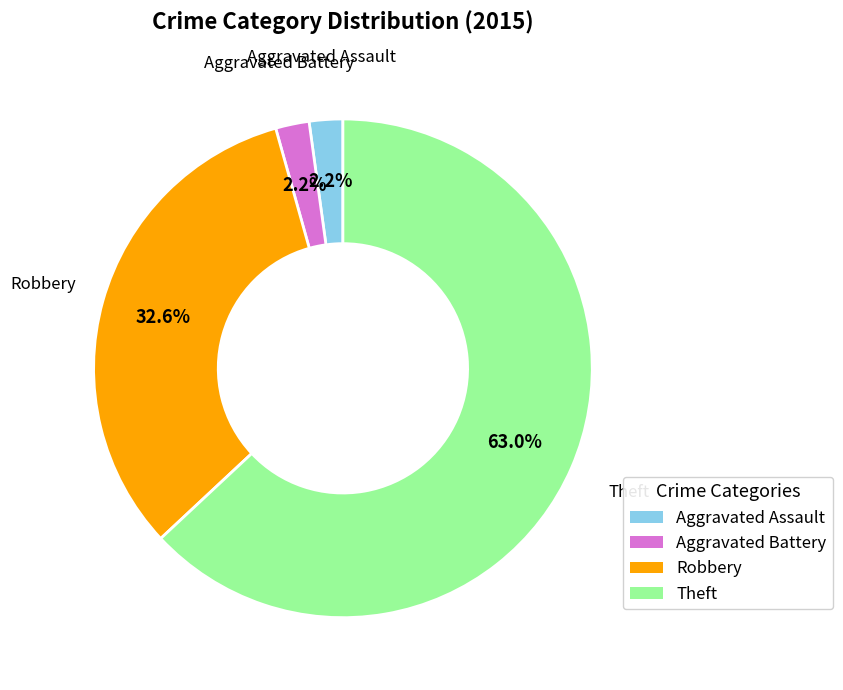

Does any single category account for the majority?

Yes